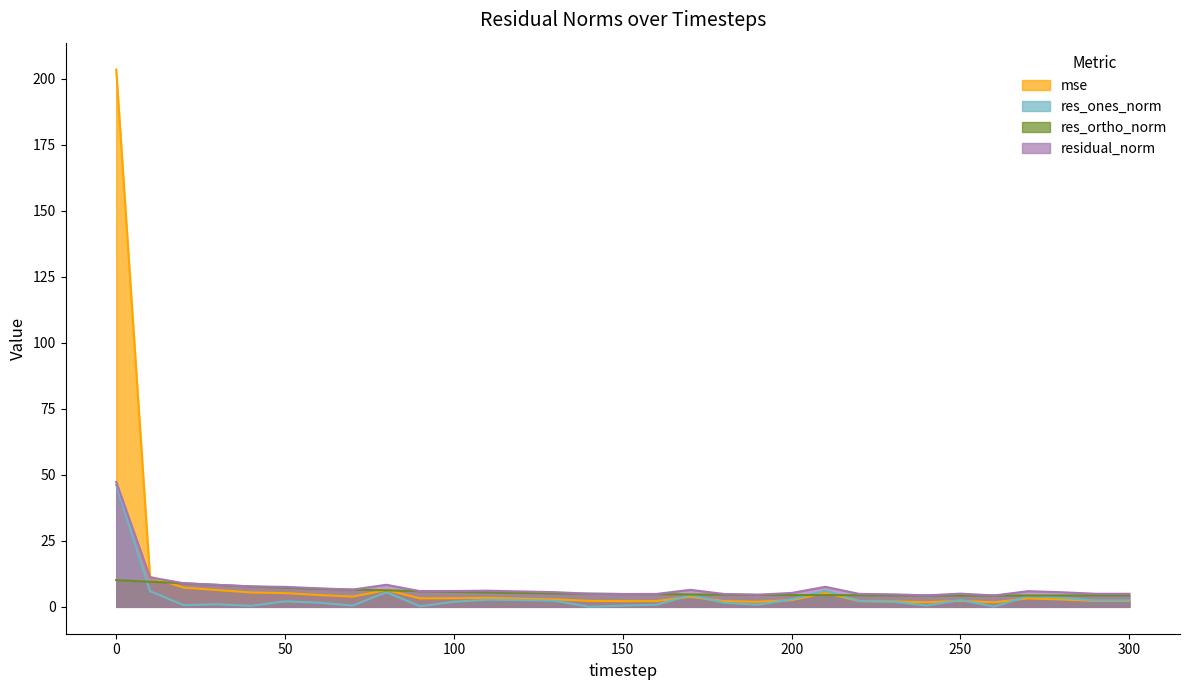

How many lines are shown in the chart?

4